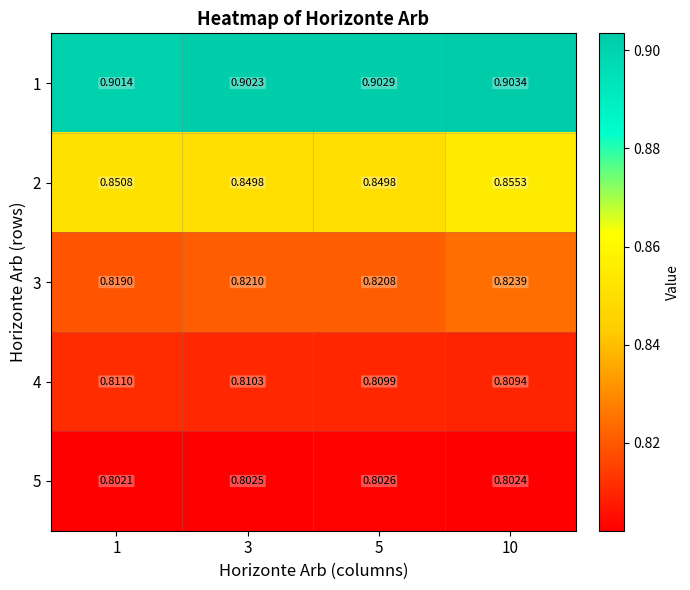

How many distinct data groups are displayed?

5